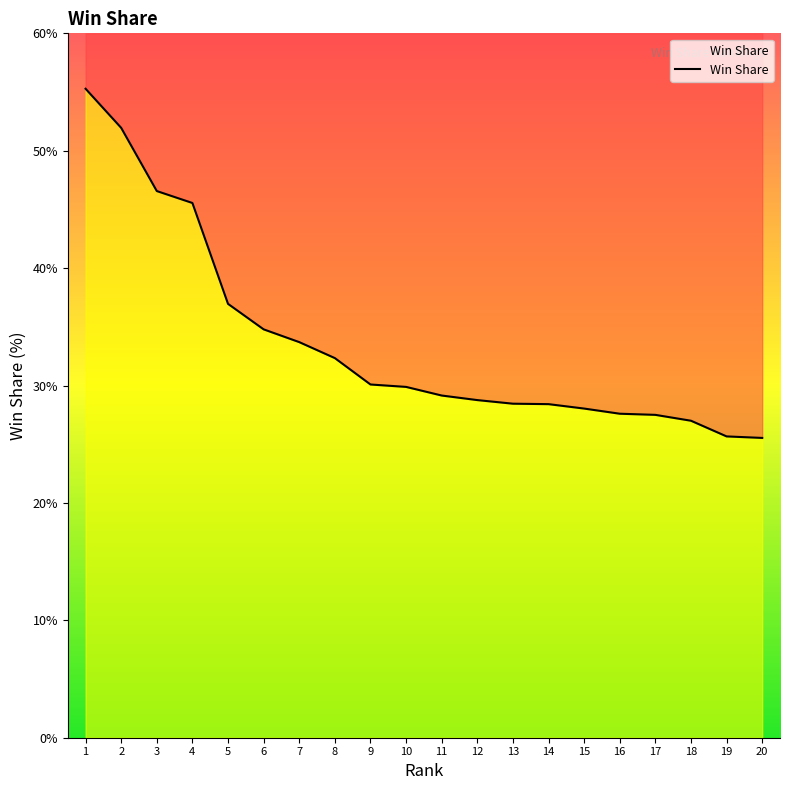

At which category does the chart reach its minimum across all series?

20